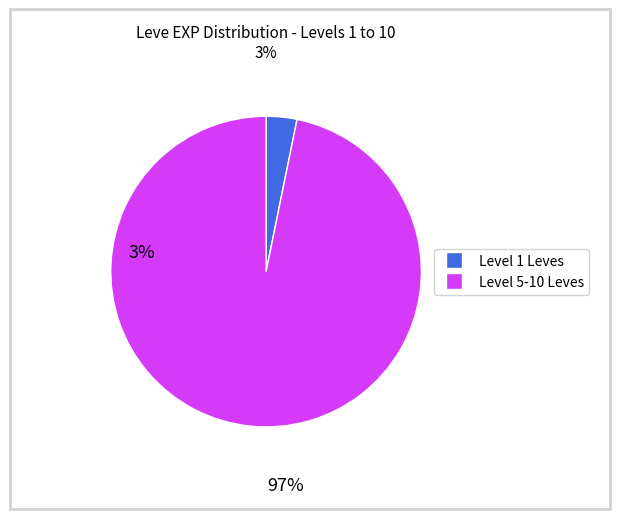

Is there any slice that represents more than half of the pie?

Yes